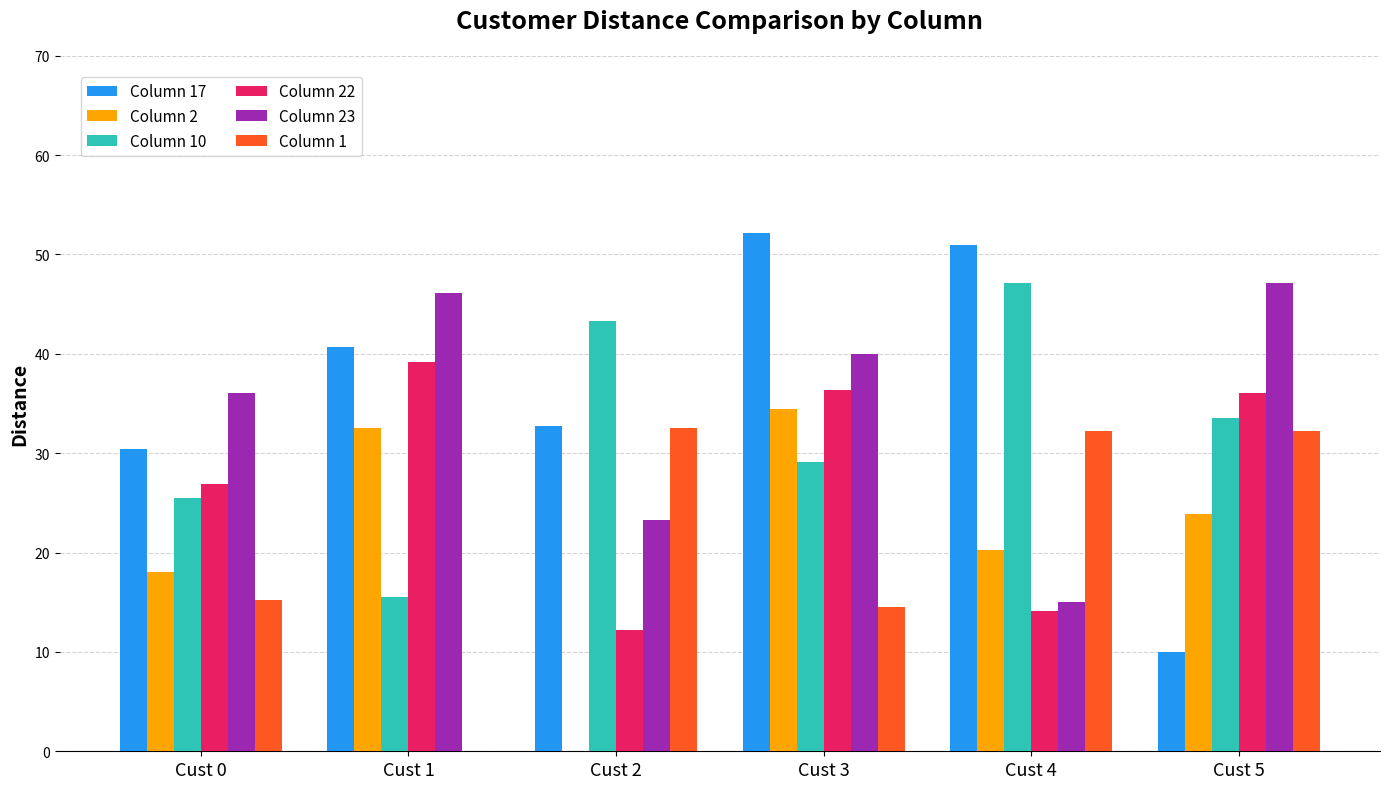

The Column 10 series shows 5.3 at Cust 0. True or false?

False